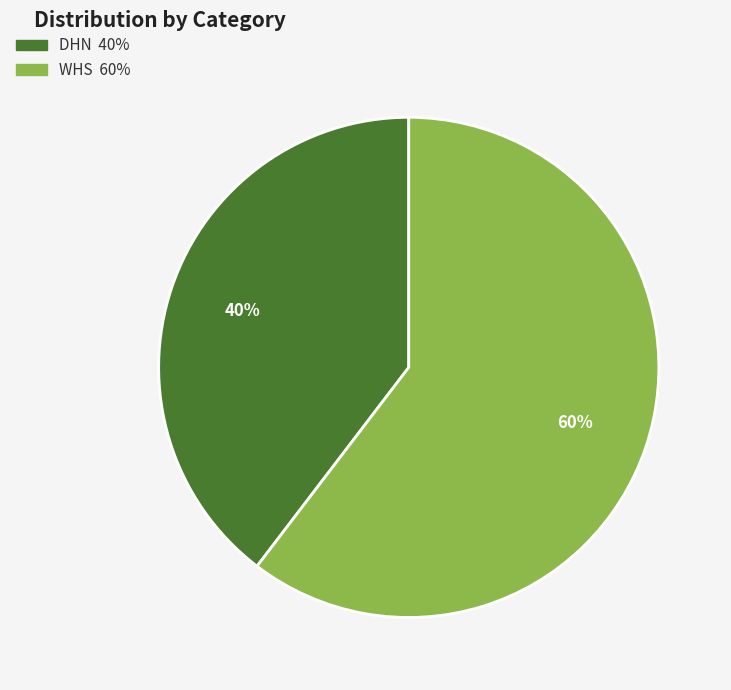

What is the ratio of the value at DHN to the value at WHS?

0.7